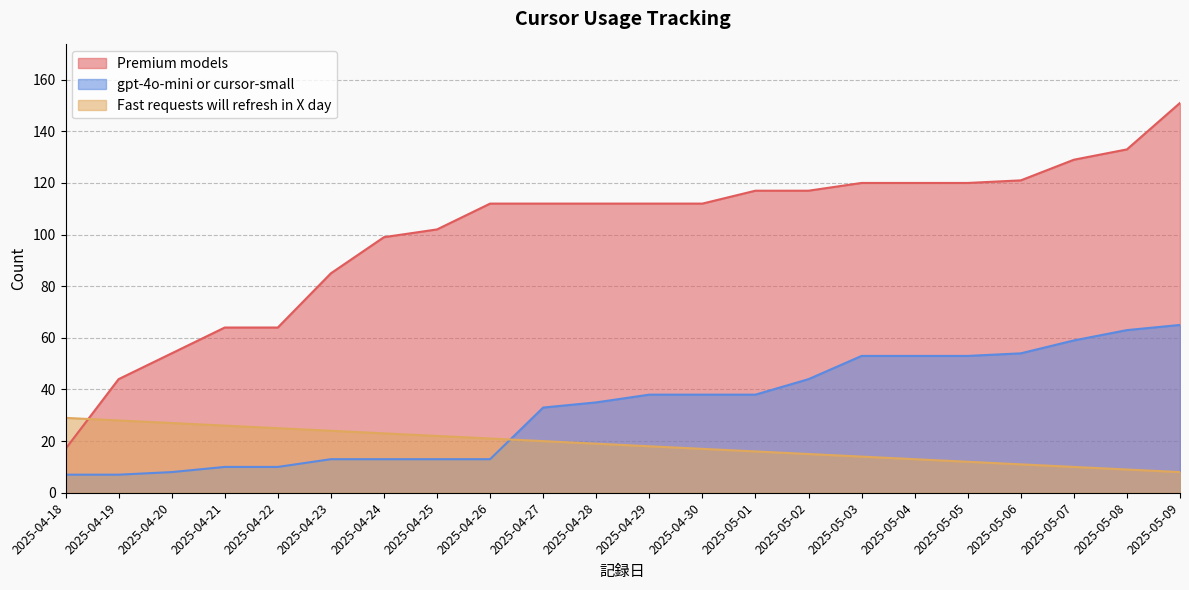

Does the chart have visible grid lines?

Yes